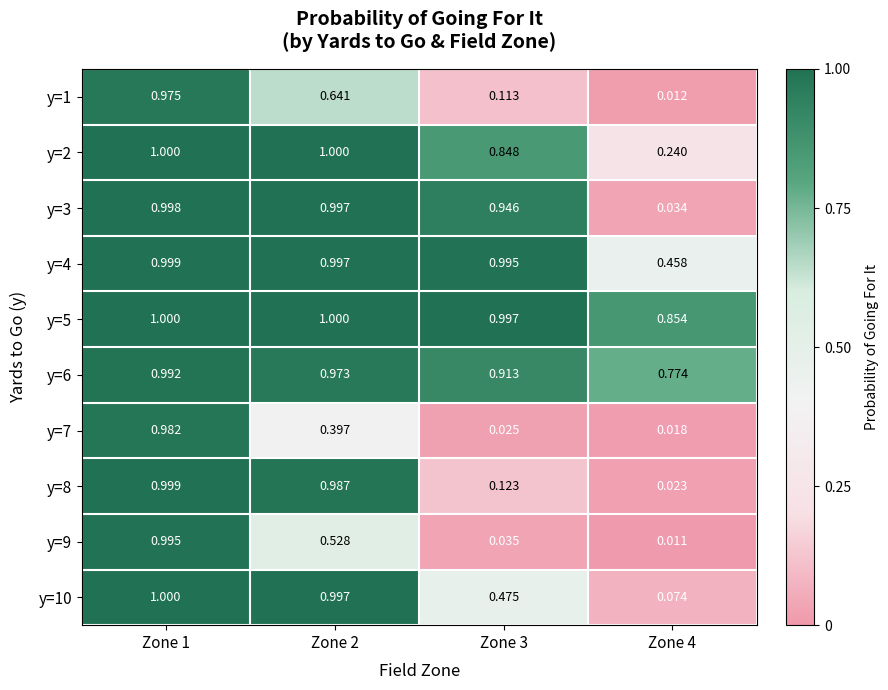

Which series changed the most between Zone 1 and Zone 3?

y=9